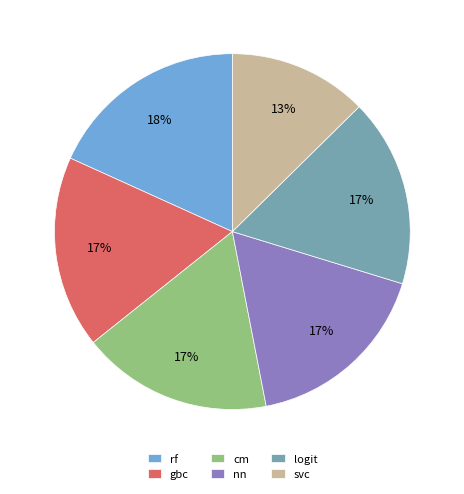

Is it true that nn is 17% of the pie?

True